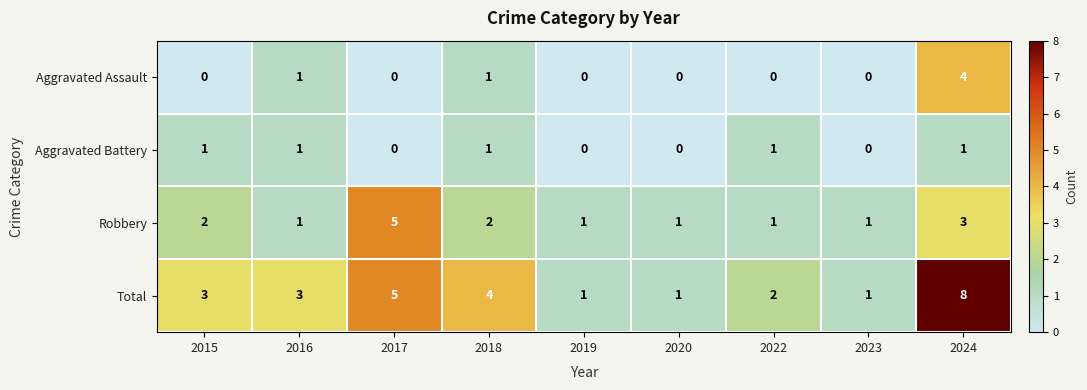

Is it true that Aggravated Battery equals 1 at 2016?

True